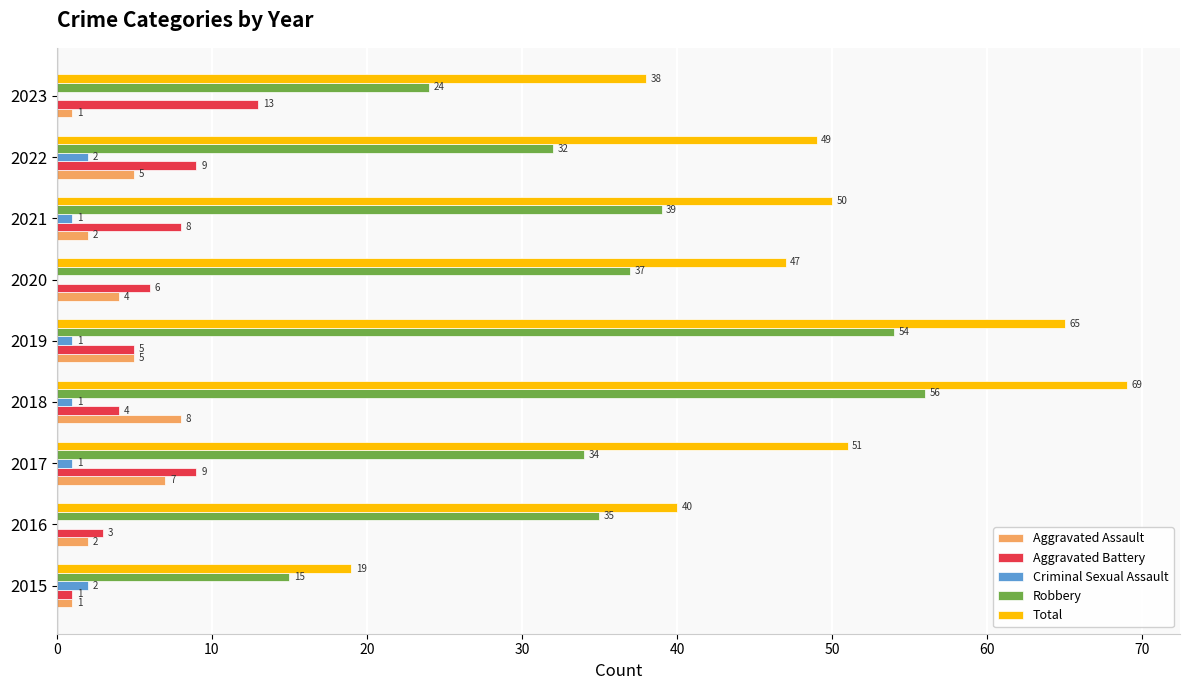

Is the value of Aggravated Assault at 2018 greater than the value of Aggravated Battery at 2018?

Yes